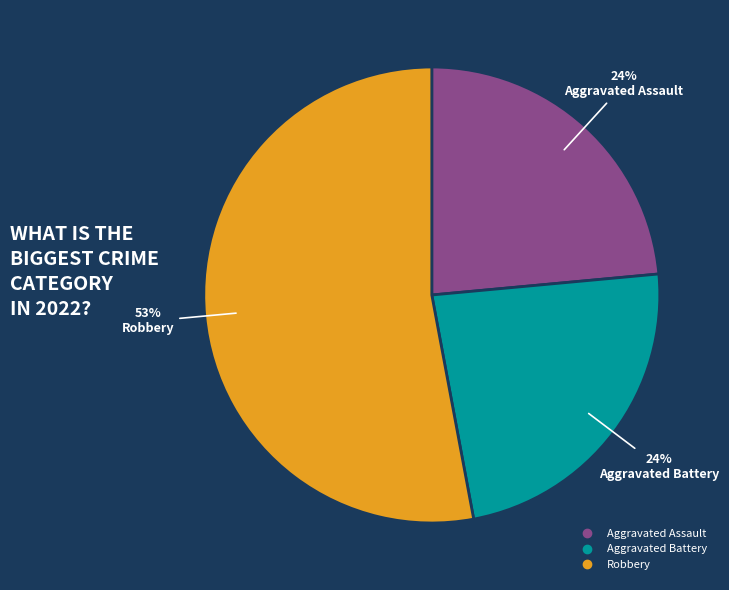

How many slices are in this pie chart?

3